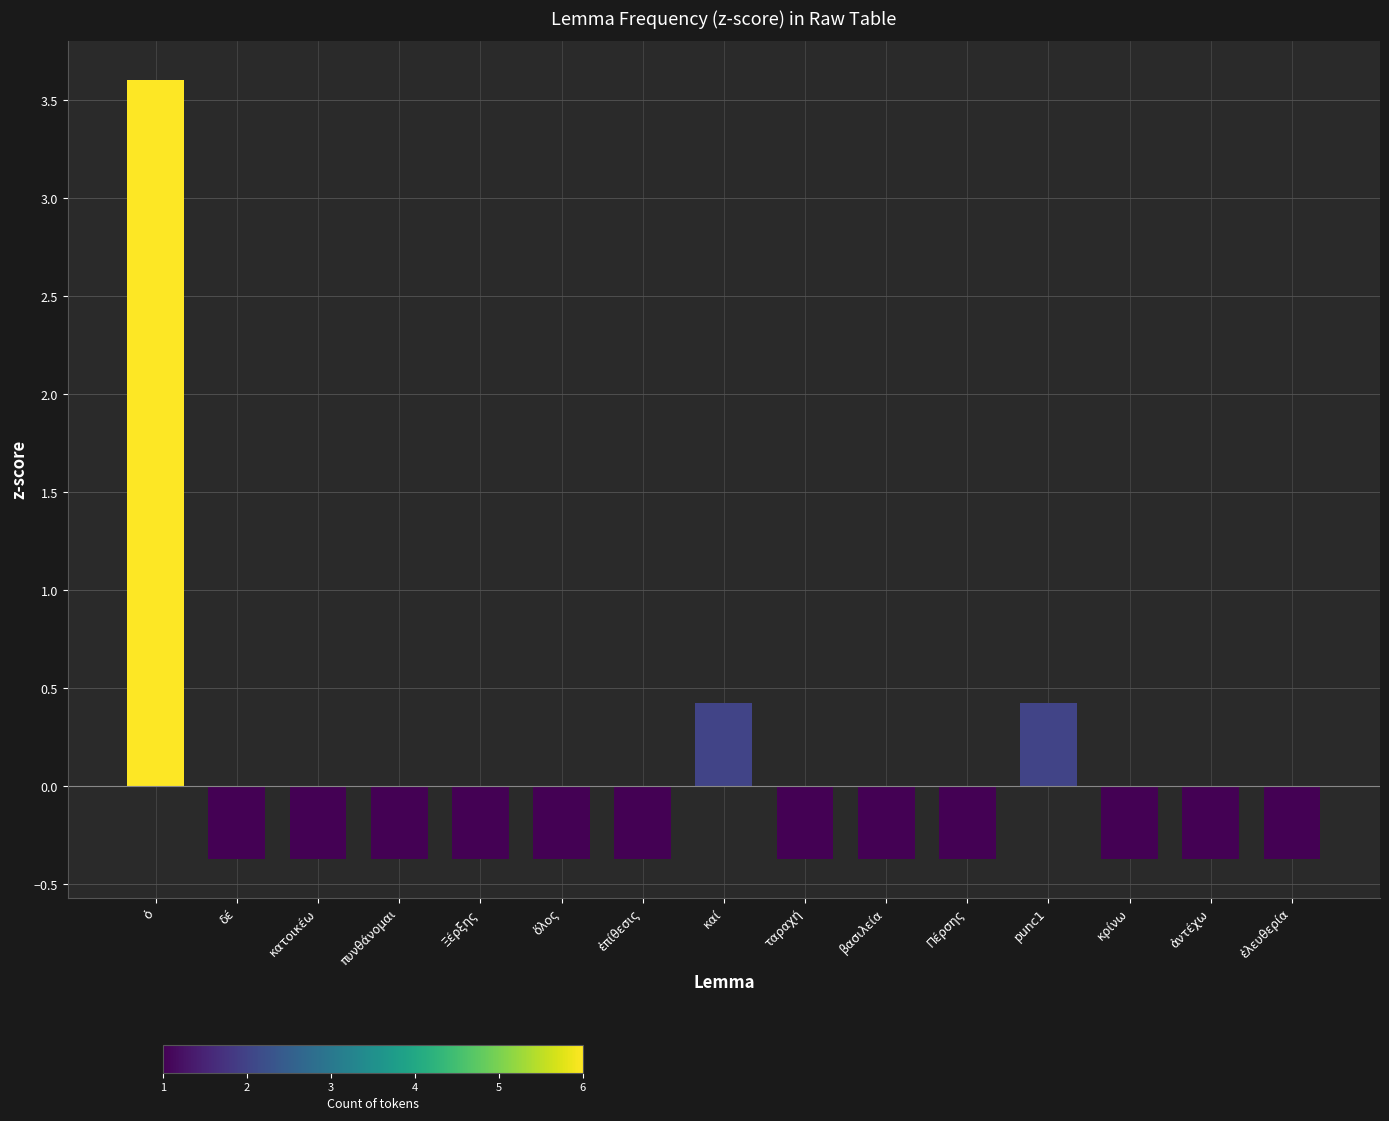

Reading left to right, list all the values displayed in this chart.

3.6	-0.4	-0.4	-0.4	-0.4	-0.4	-0.4	0.4	-0.4	-0.4	-0.4	0.4	-0.4	-0.4	-0.4